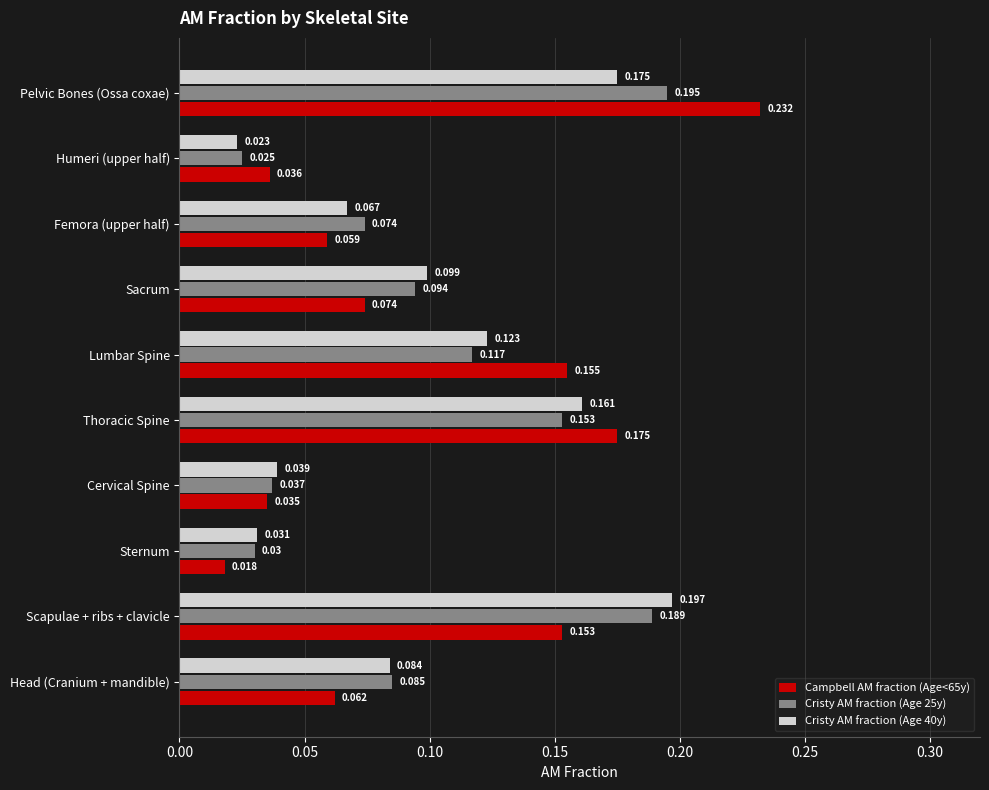

List the labels in order of Cristy AM fraction (Age 40y) value, smallest first.

Humeri (upper half), Sternum, Cervical Spine, Femora (upper half), Head (Cranium + mandible), Sacrum, Lumbar Spine, Thoracic Spine, Pelvic Bones (Ossa coxae), Scapulae + ribs + clavicle